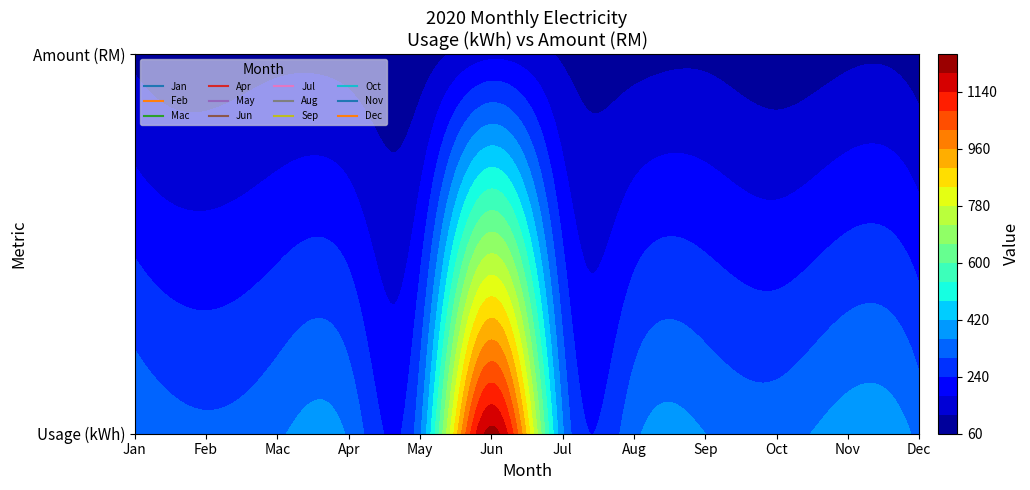

Between Jan and Feb, which series saw the biggest shift?

Jun